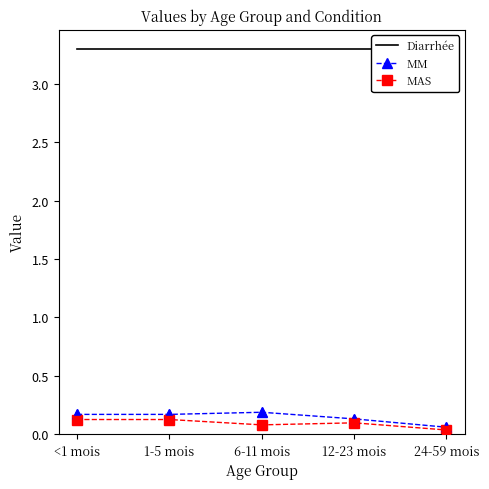

Which series has the widest spread of Y values?

MM